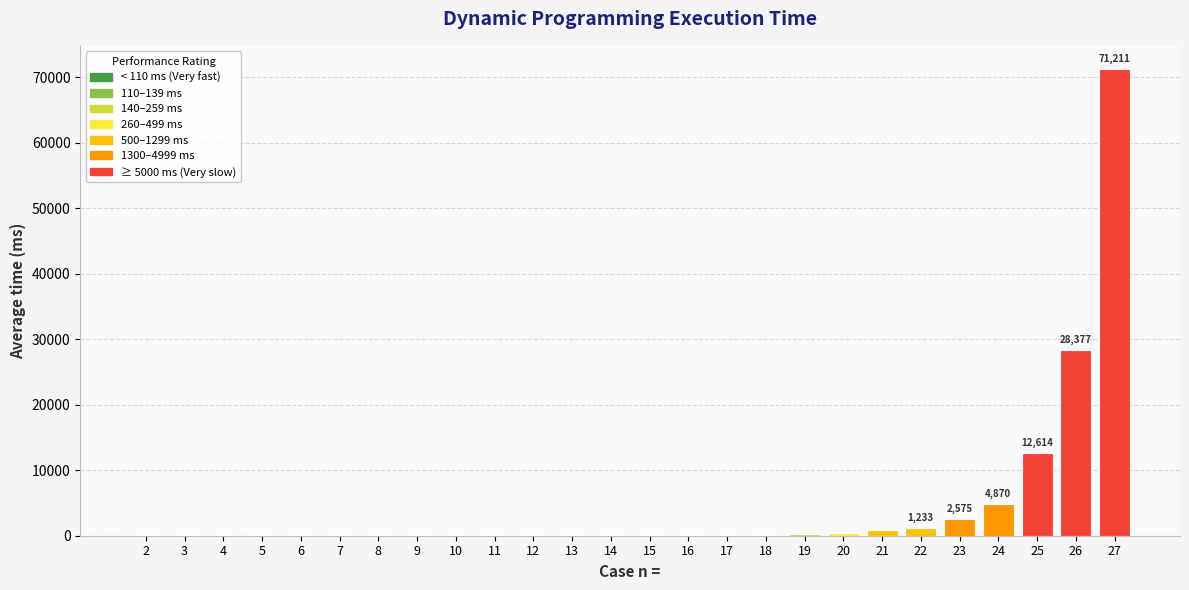

True or false: the data shows 102 at 8.

True